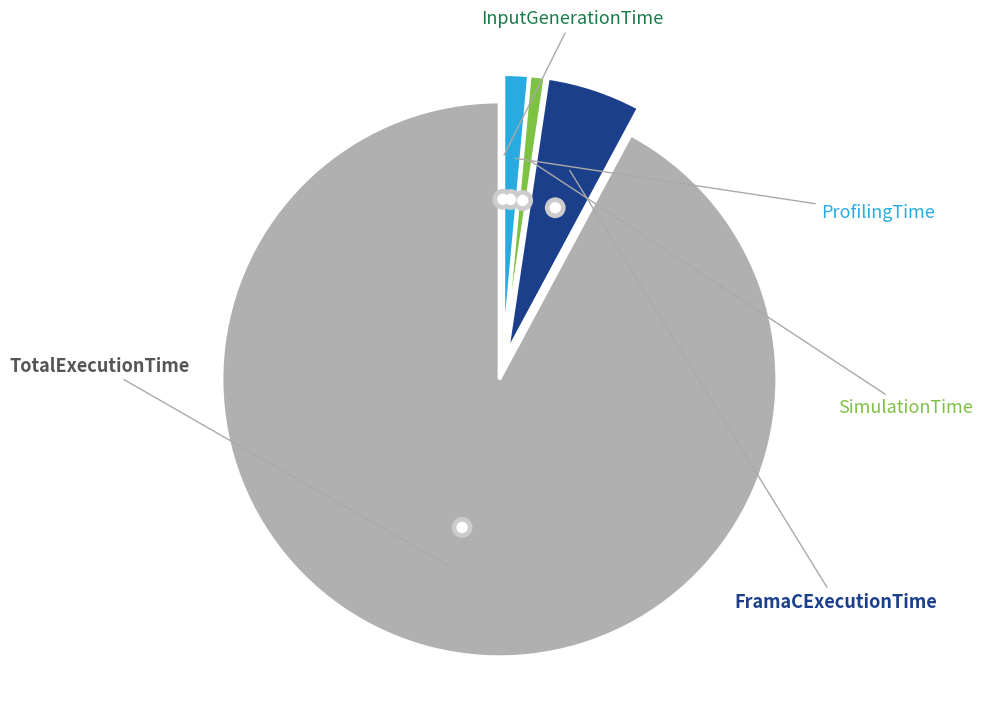

Approximately how many times larger is the value at FramaCExecutionTime compared to TotalExecutionTime?

0.1